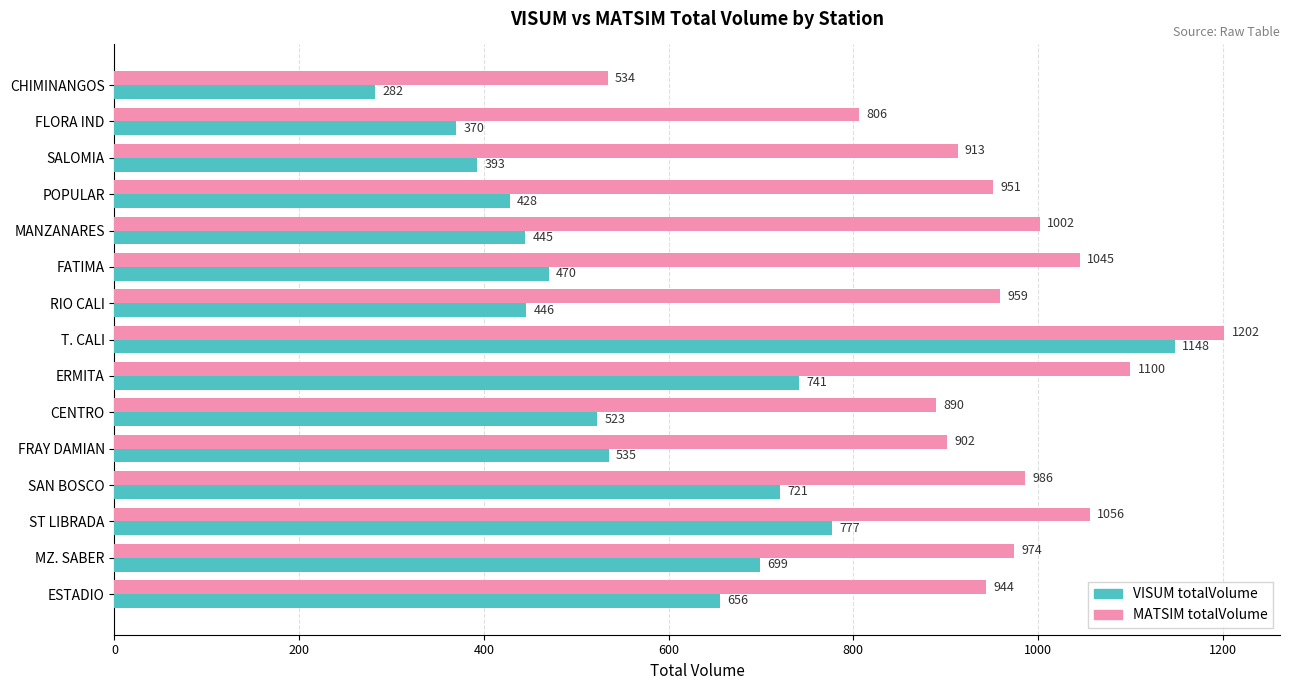

Where is MATSIM totalVolume nearest to the value 868?

CENTRO